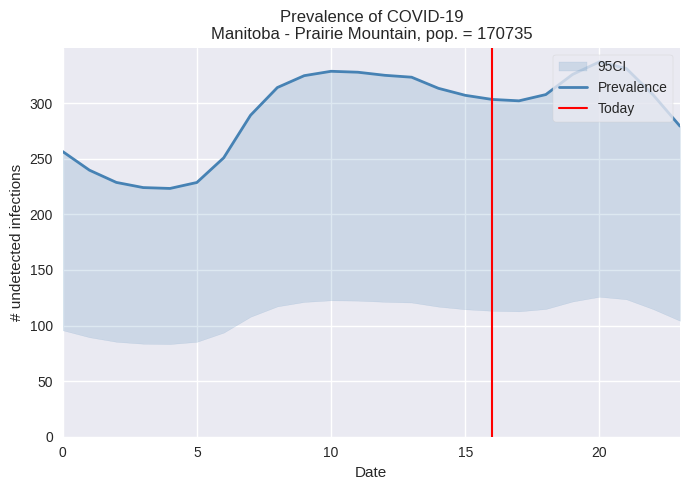

Where is 2 nearest to the value 104?

23